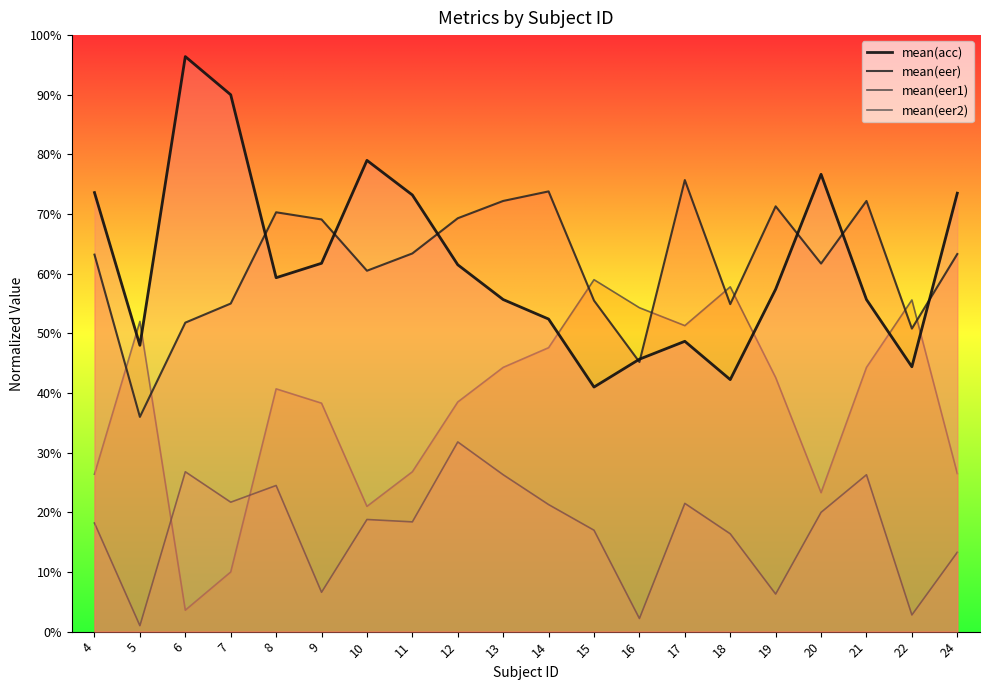

What is the spread (max minus min) of values at 7?

0.8